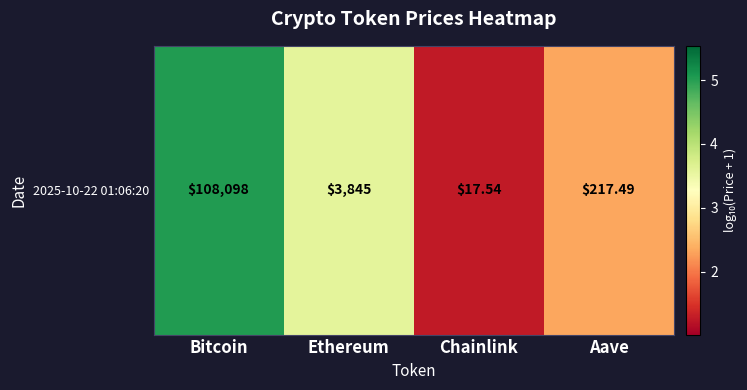

Reading right to left, what are all the values shown in this chart?

2.3	1.3	3.6	5.0